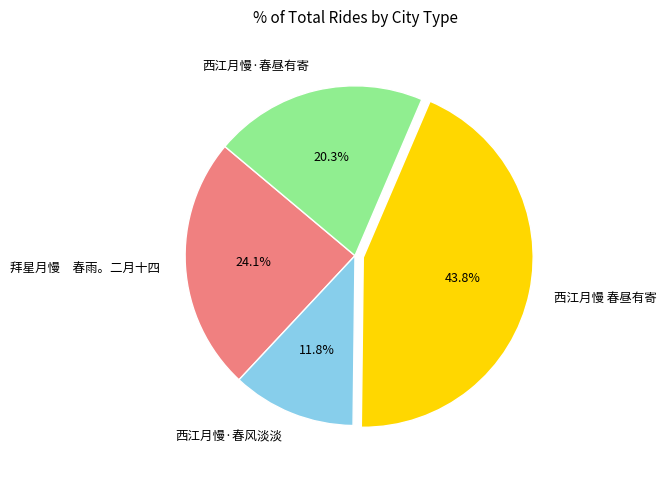

Combined, do 西江月慢·春昼有寄 and 西江月慢·春风淡淡 account for over 50%?

No